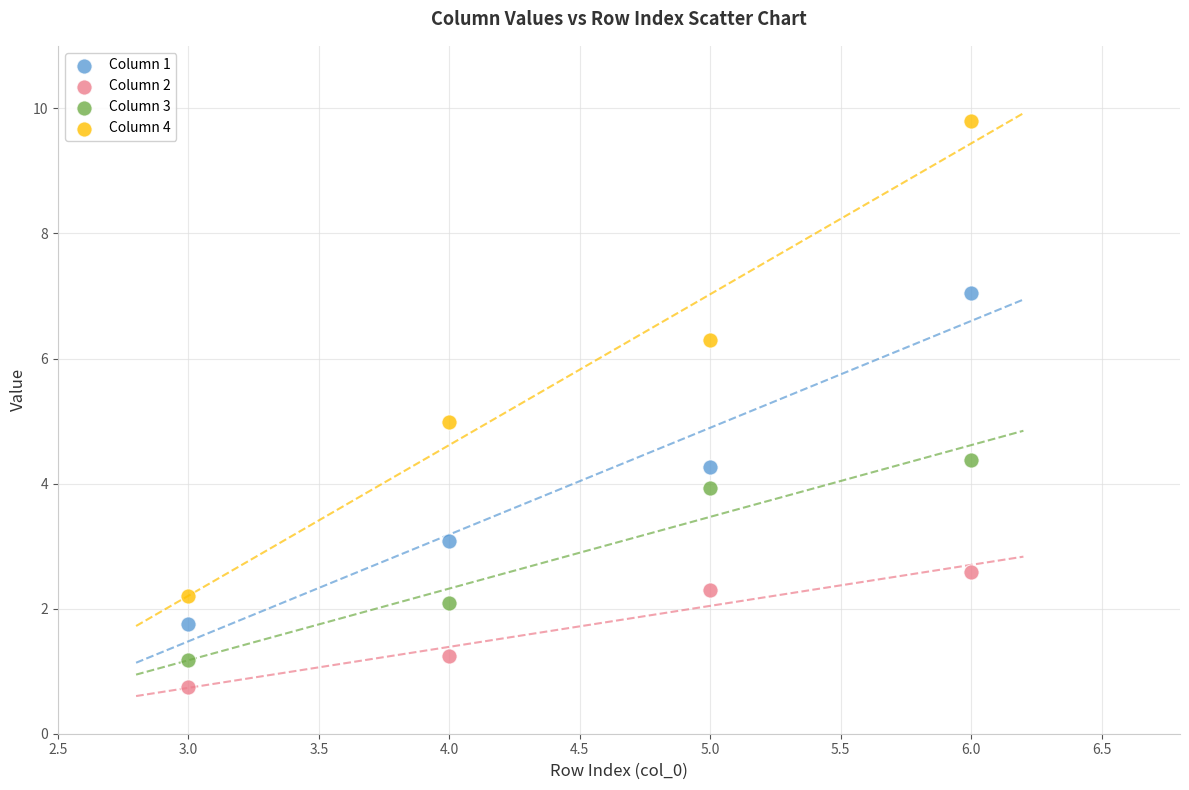

Which series has the widest spread of Y values?

Column 4